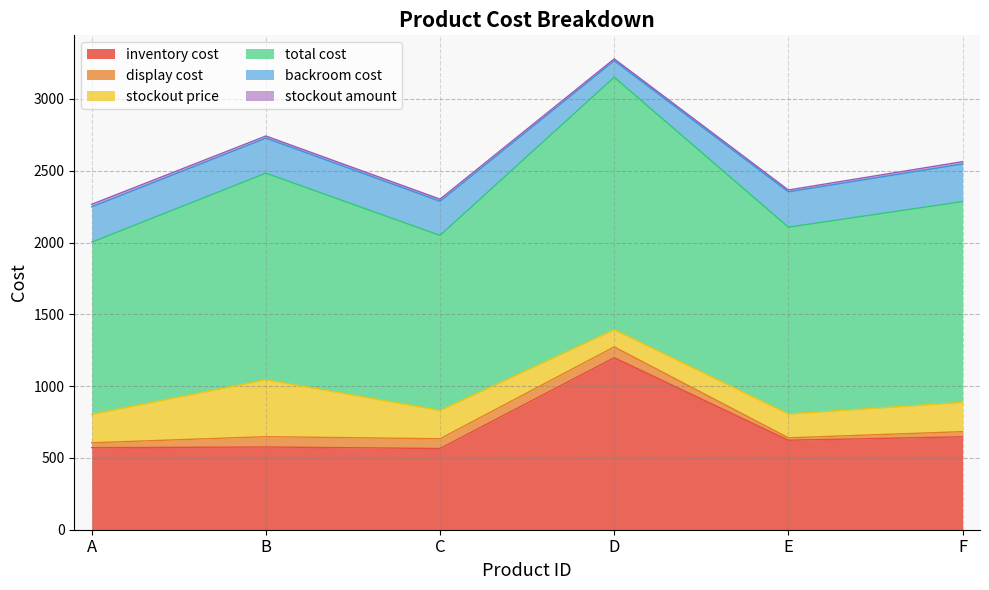

True or false: backroom cost has a value of 326.1 at B.

False